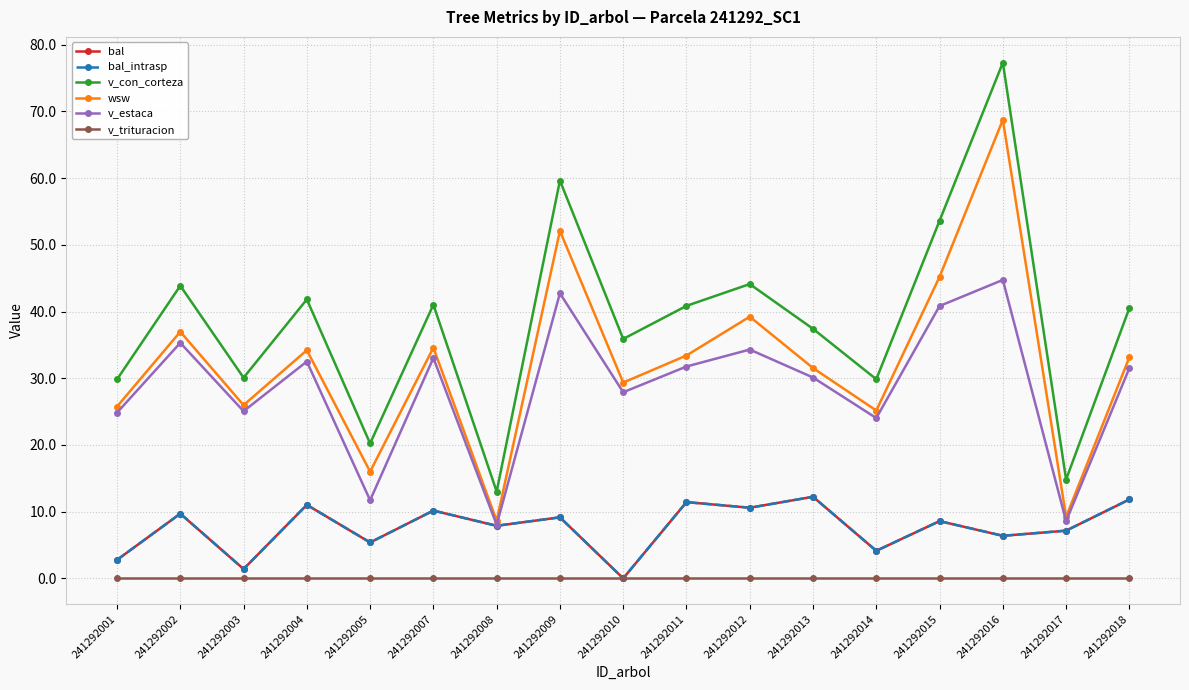

Is this an area chart (filled region under the line)?

No